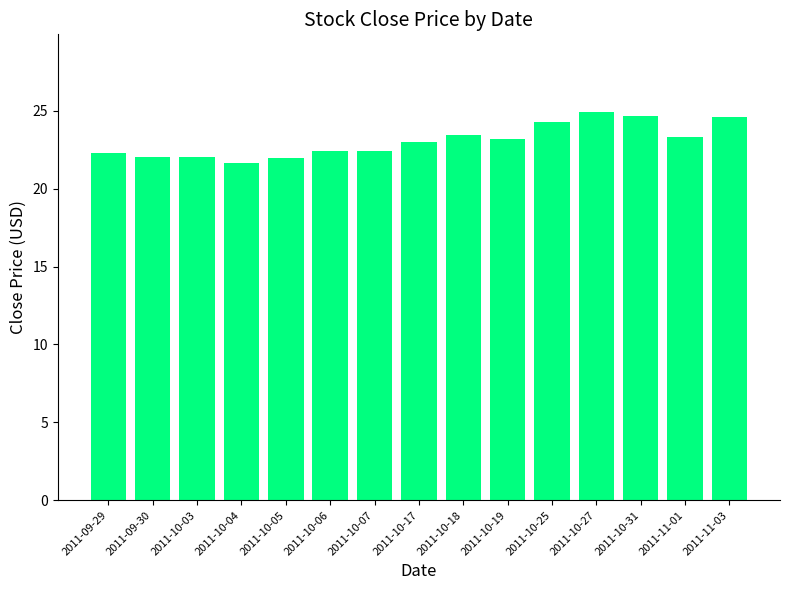

What is the label of the 15th bar from the left?

2011-11-03